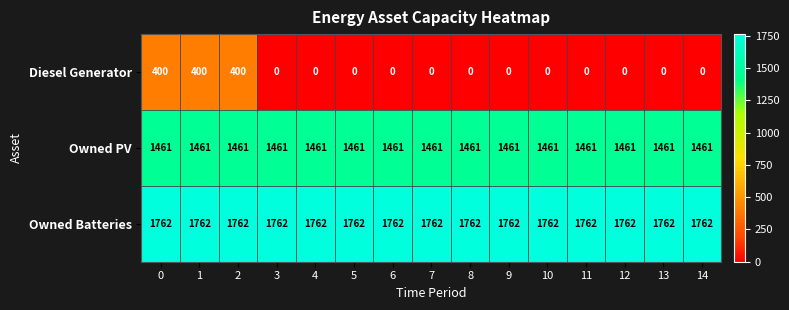

What is the maximum value shown in the chart?

1762